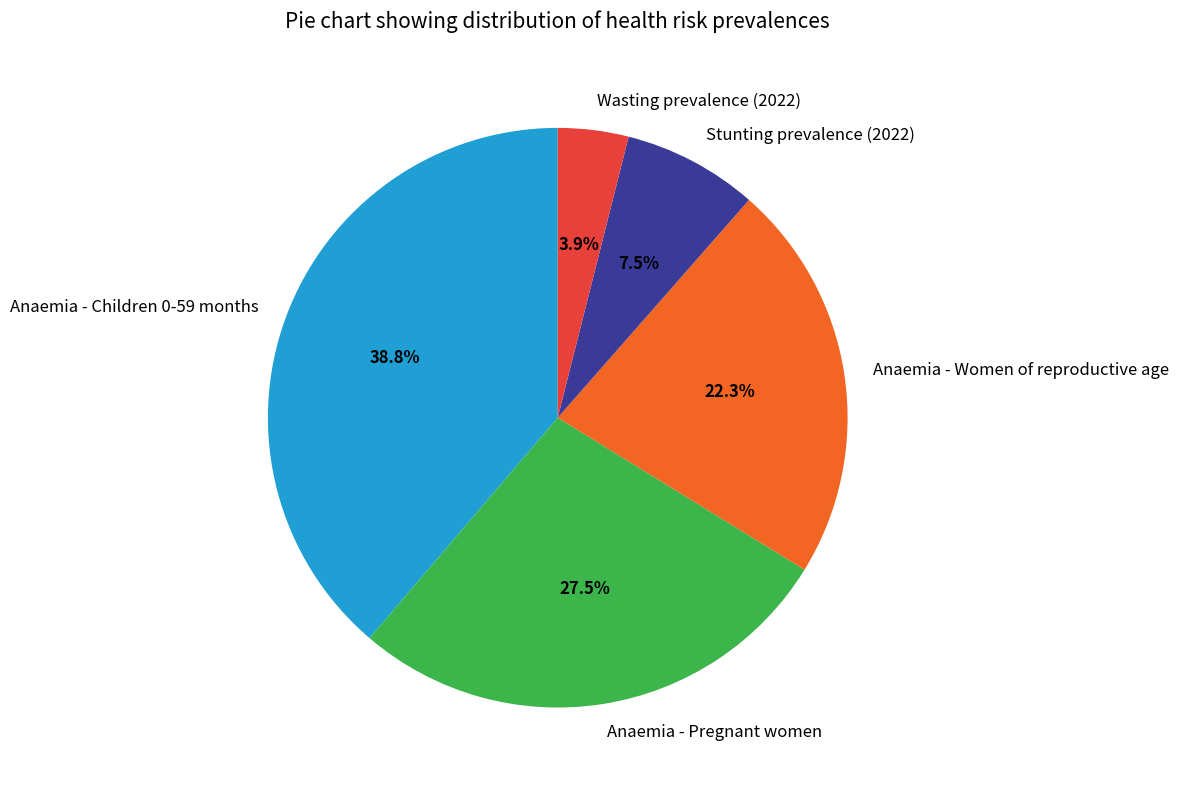

To the nearest percent, what percentage of the pie is Anaemia - Women of reproductive age?

22%